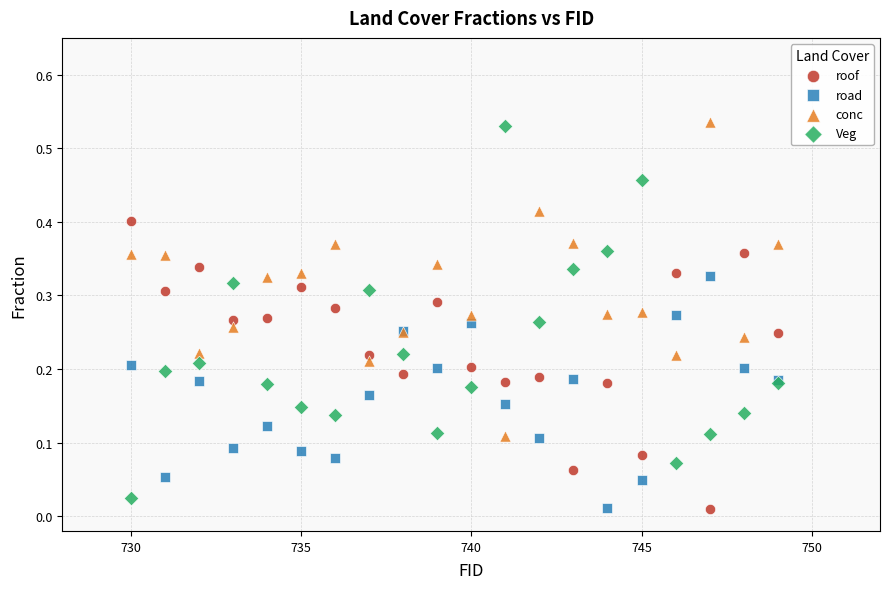

Which series has the largest Y range (max minus min)?

Veg